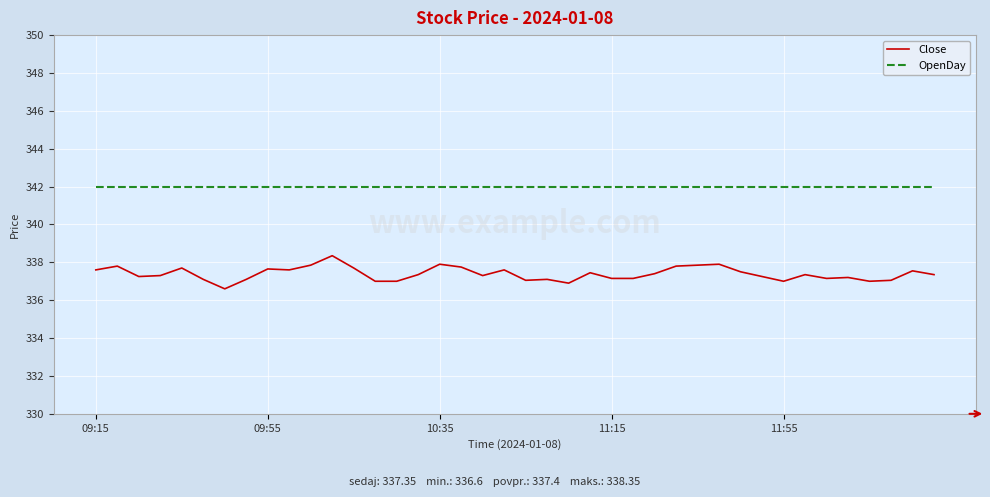

True or false: Close and OpenDay cross at least once.

False